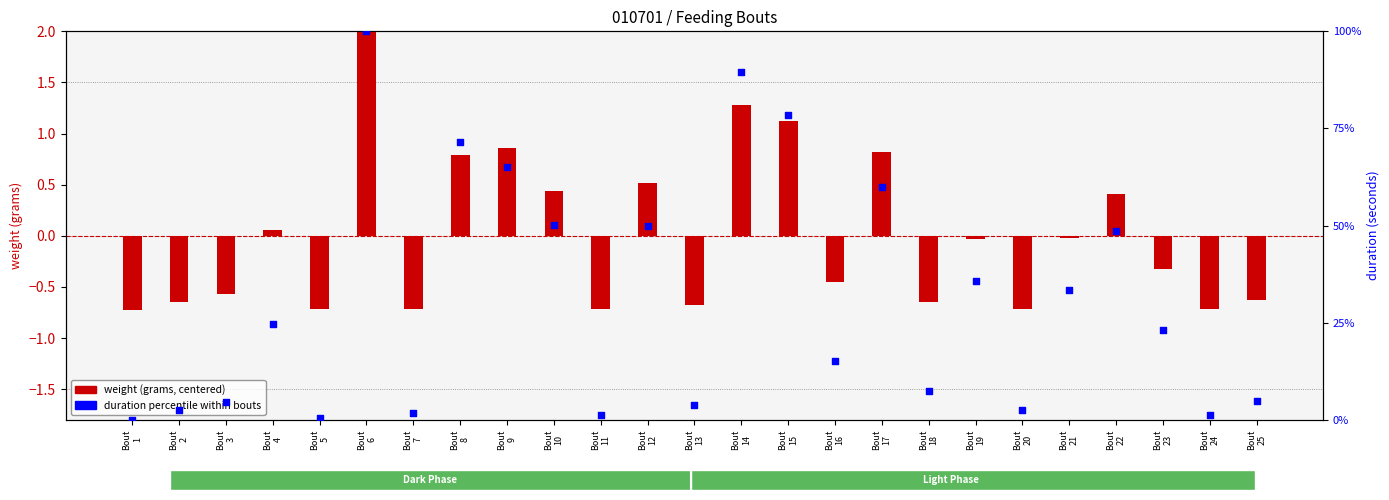

Which series reaches the minimum Y coordinate?

weight (centered)